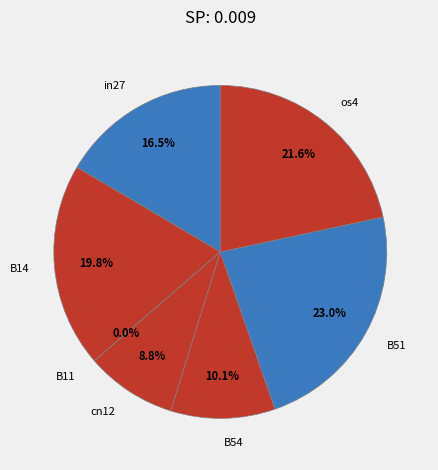

Count the number of slices in the pie.

7